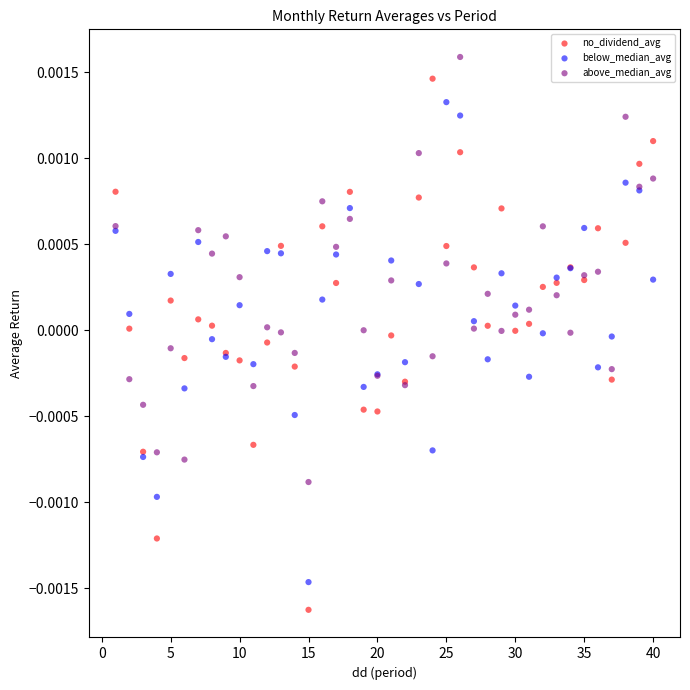

Which series has the widest spread of Y values?

no_dividend_avg